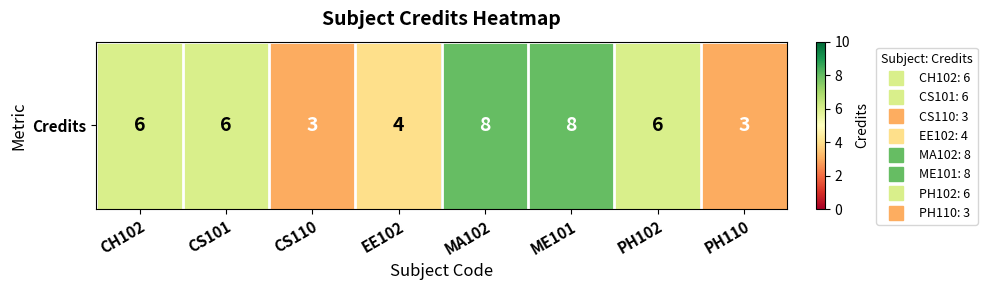

What is the greatest value displayed?

8